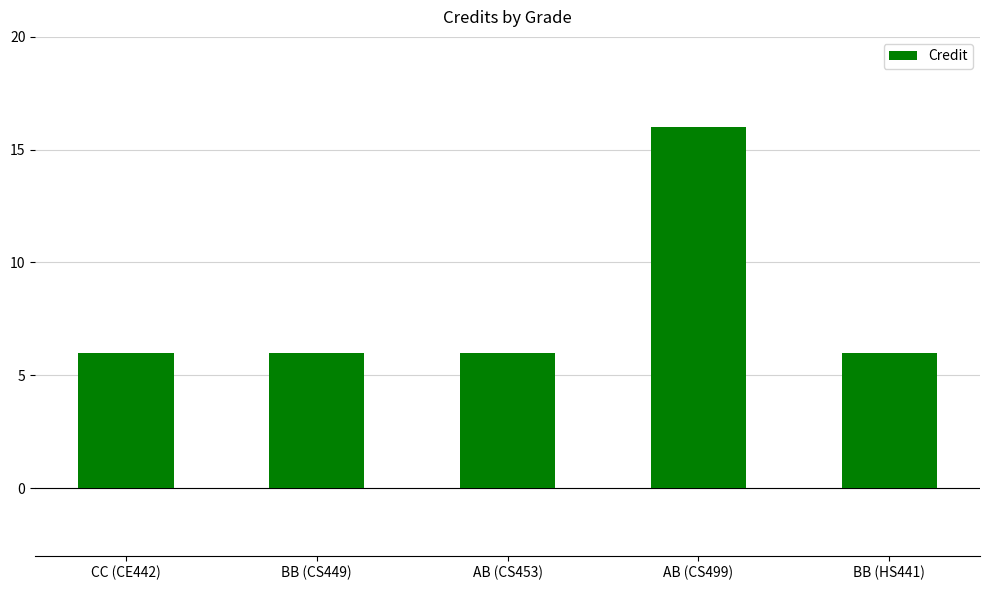

Are the bars horizontal?

No